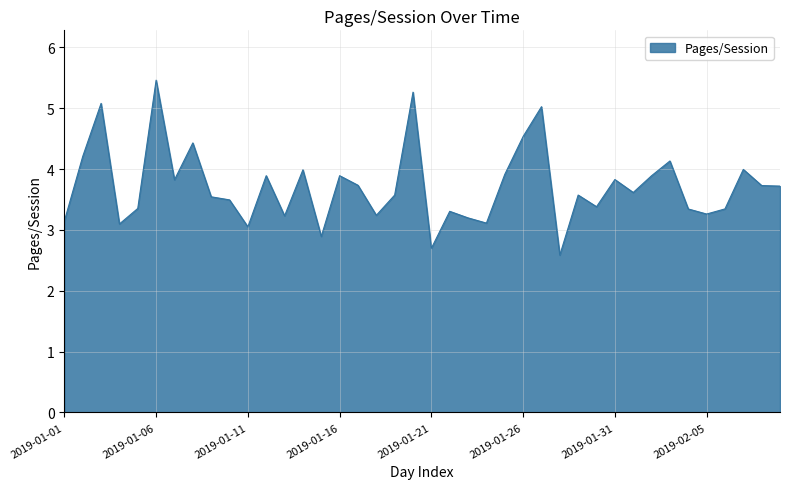

How many lines are shown in the chart?

1